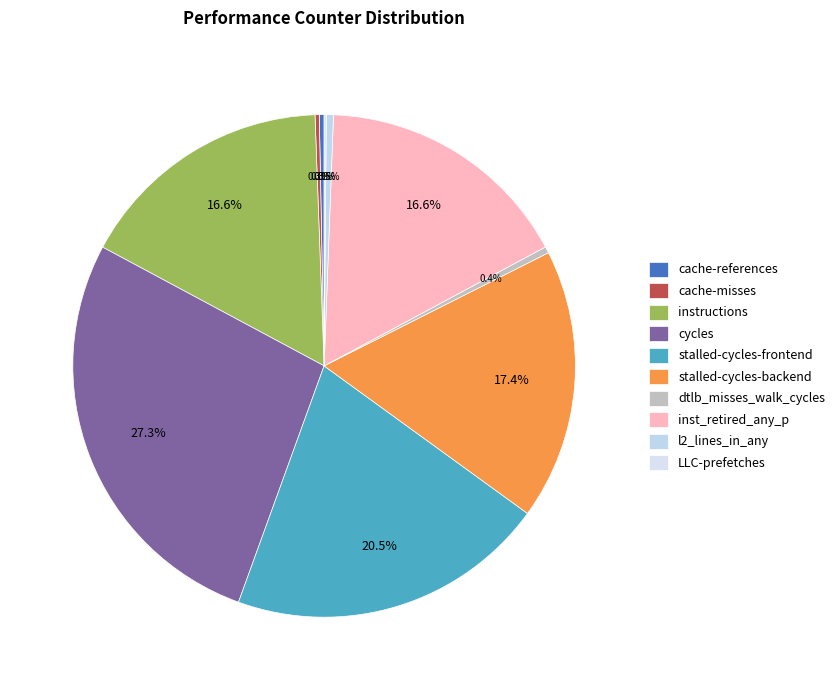

What is the change in value from dtlb_misses_walk_cycles to l2_lines_in_any?

+102105907